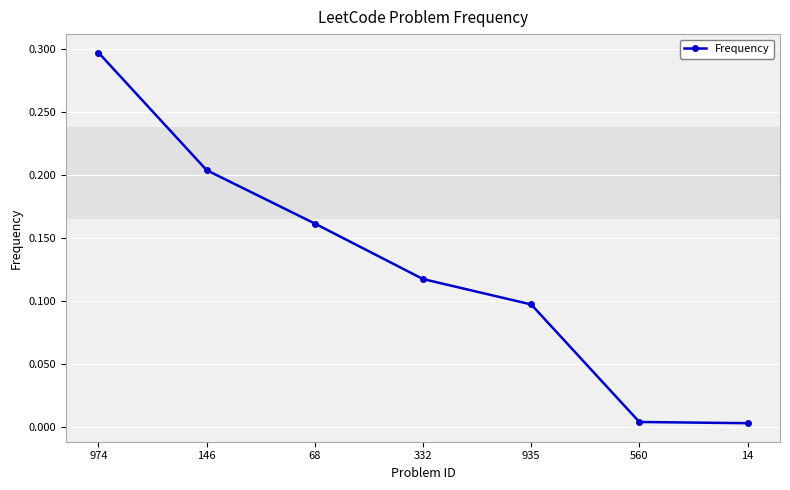

The value at 332 is 0.2. True or false?

False